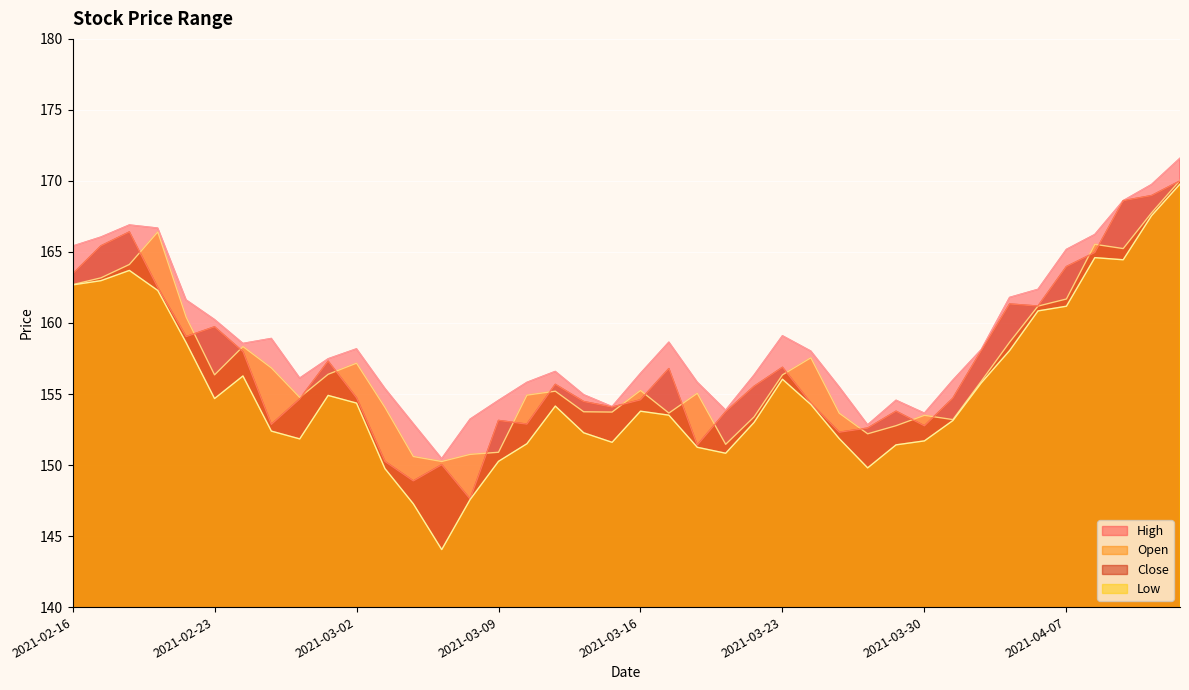

What is the lowest value of the Low series?

144.1